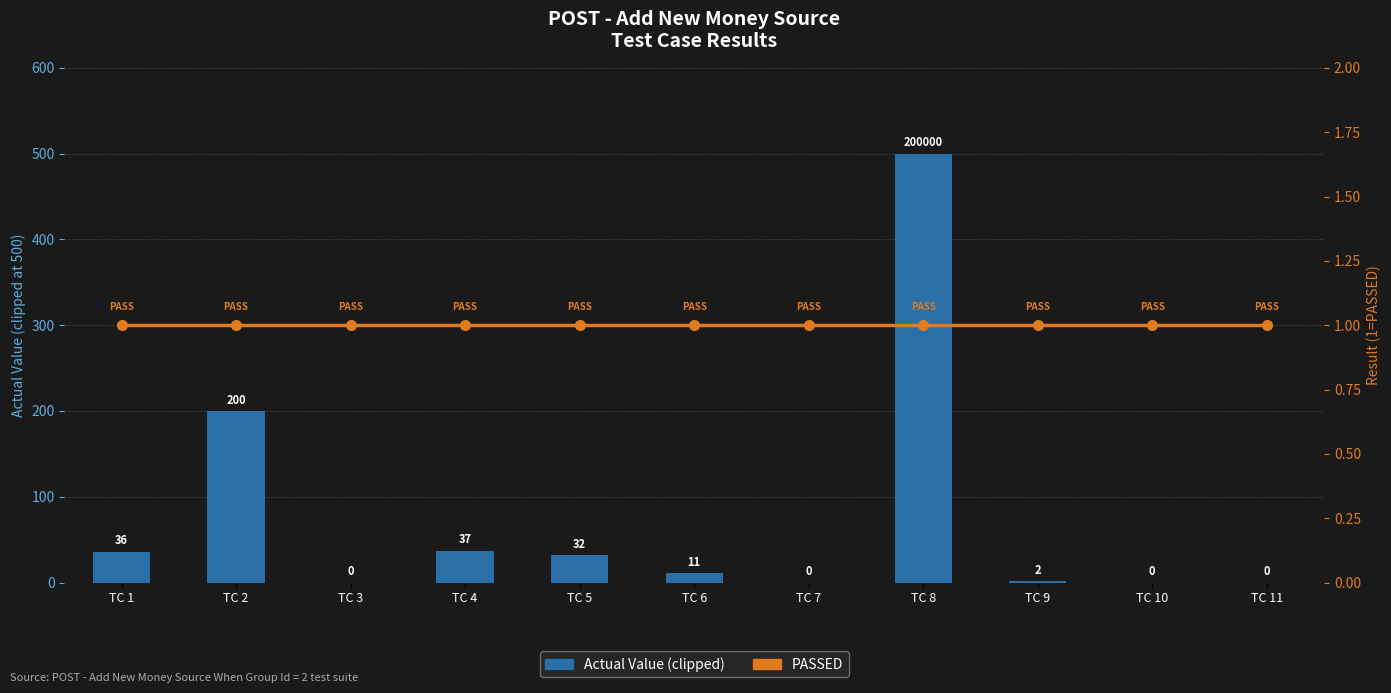

The Actual Value (clipped) series shows 344 at TC 2. True or false?

False